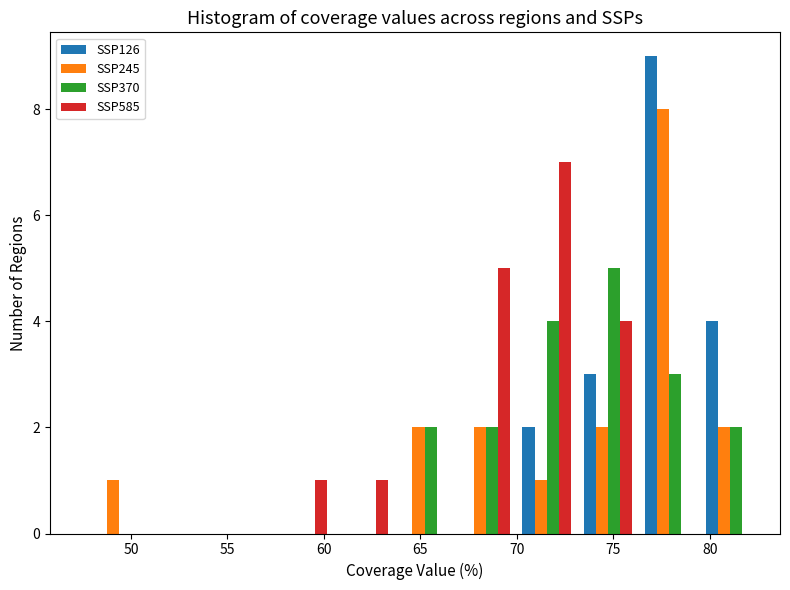

Reading left to right, transcribe this chart: for each range on the x-axis, give the height of each series' bar. Neither the bar edges nor the heights are printed on the chart, so give them approximately, as read against the axes.

48.0 to 51.0: SSP126=0	SSP245=1	SSP370=0	SSP585=0
51.0 to 54.0: SSP126=0	SSP245=0	SSP370=0	SSP585=0
54.0 to 57.5: SSP126=0	SSP245=0	SSP370=0	SSP585=0
57.5 to 60.5: SSP126=0	SSP245=0	SSP370=0	SSP585=1
60.5 to 63.5: SSP126=0	SSP245=0	SSP370=0	SSP585=1
63.5 to 67.0: SSP126=0	SSP245=2	SSP370=2	SSP585=0
67.0 to 70.0: SSP126=0	SSP245=2	SSP370=2	SSP585=5
70.0 to 73.0: SSP126=2	SSP245=1	SSP370=4	SSP585=7
73.0 to 76.5: SSP126=3	SSP245=2	SSP370=5	SSP585=4
76.5 to 79.5: SSP126=9	SSP245=8	SSP370=3	SSP585=0
79.5 to 82.5: SSP126=4	SSP245=2	SSP370=2	SSP585=0